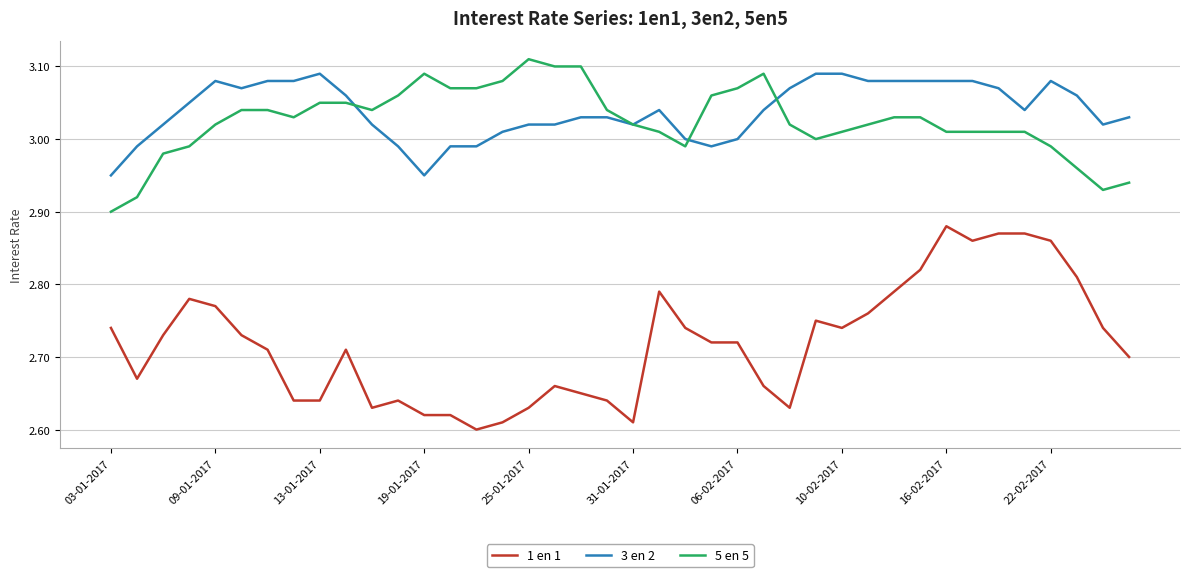

True or false: 1 en 1 and 3 en 2 intersect in this chart.

False